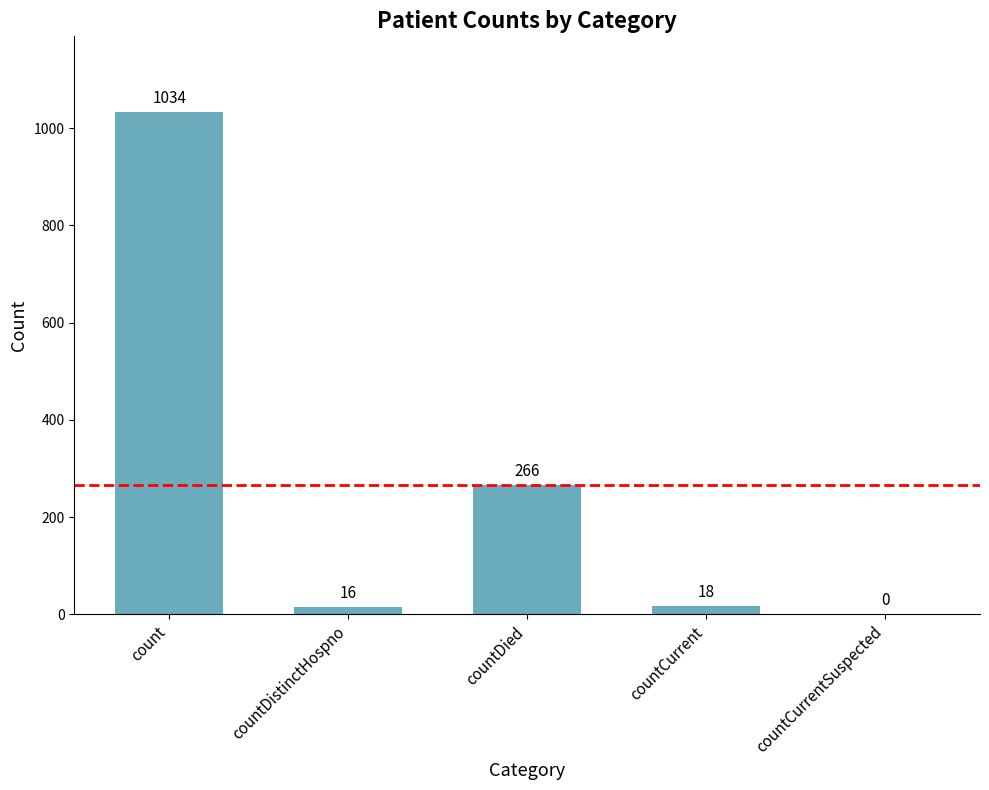

At which label does the data first exceed 18?

count